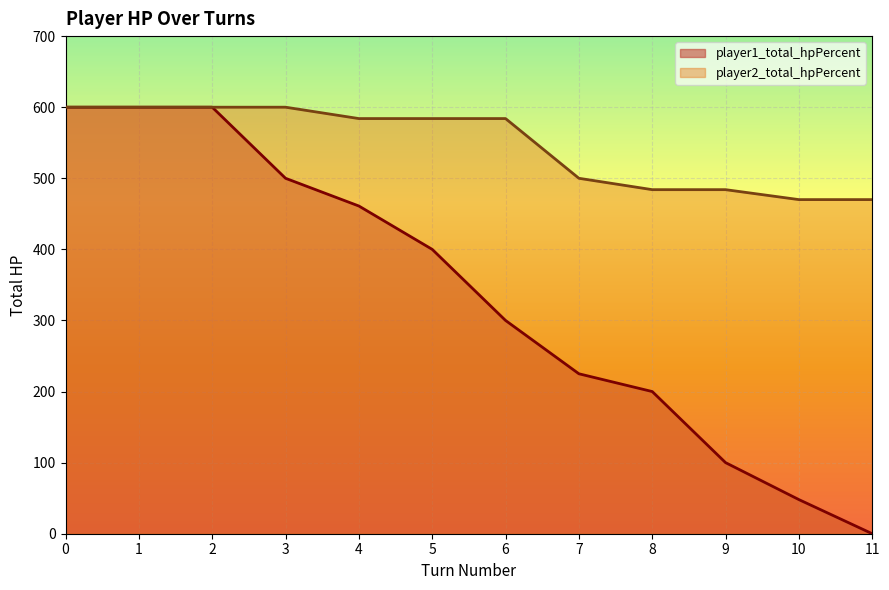

True or false: player1_total_hpPercent and player2_total_hpPercent intersect in this chart.

False